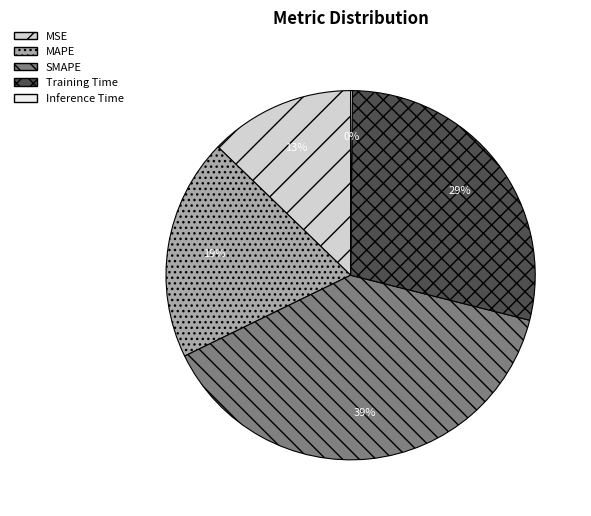

What is the largest slice in the pie chart?

SMAPE